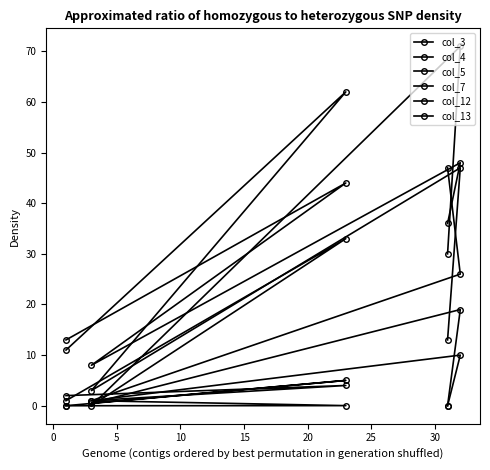

List the series in order of their peak value, highest first.

col_5, col_4, col_3, col_7, col_12, col_13